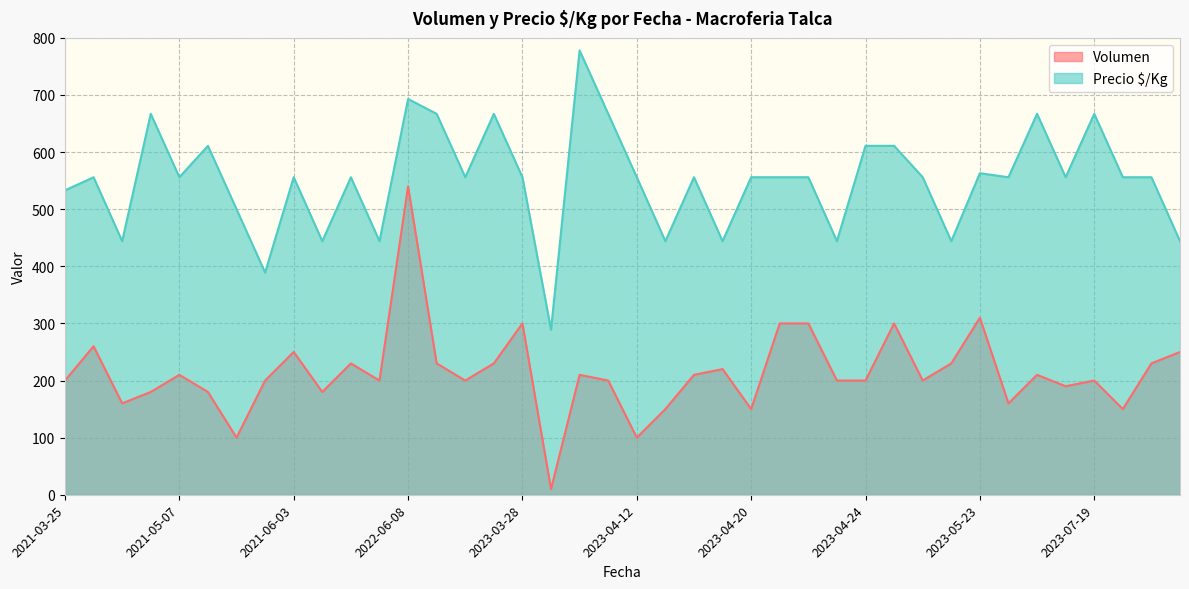

Which series has the largest total across all categories?

Precio $/Kg